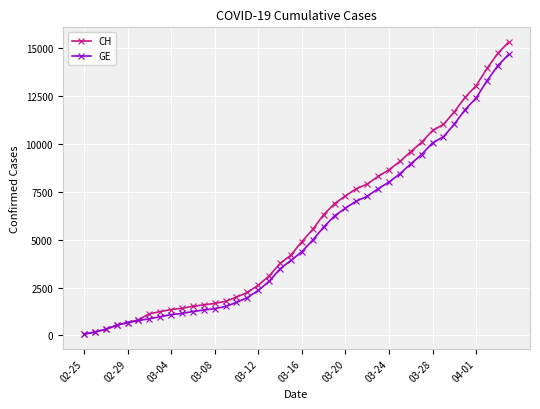

Which series has the widest spread of values?

CH